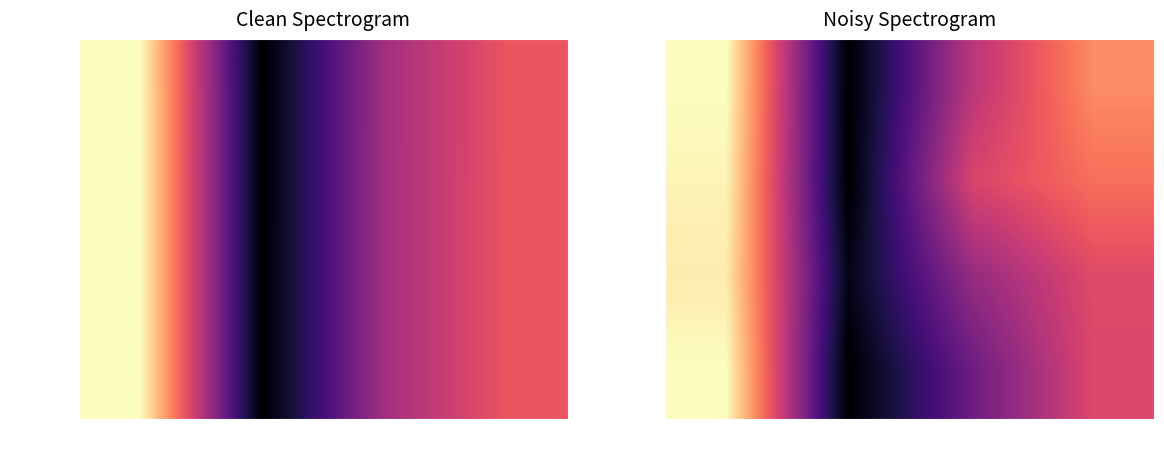

The value of Instance 1 at dualBound is 0.2. True or false?

False